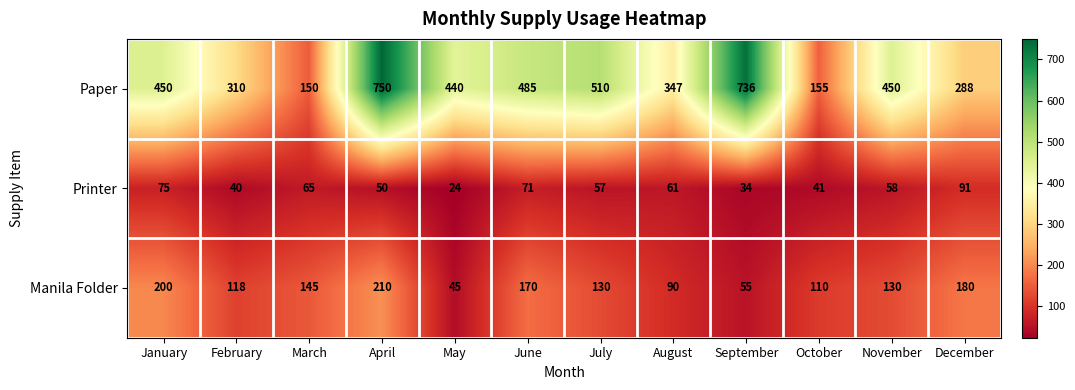

What is the difference between the second highest and second lowest values in the Paper series?

581